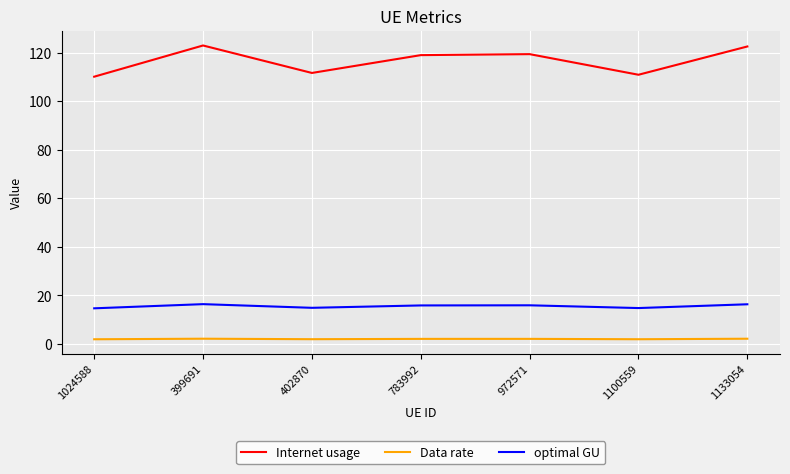

Which series has the largest range (max minus min)?

Internet usage